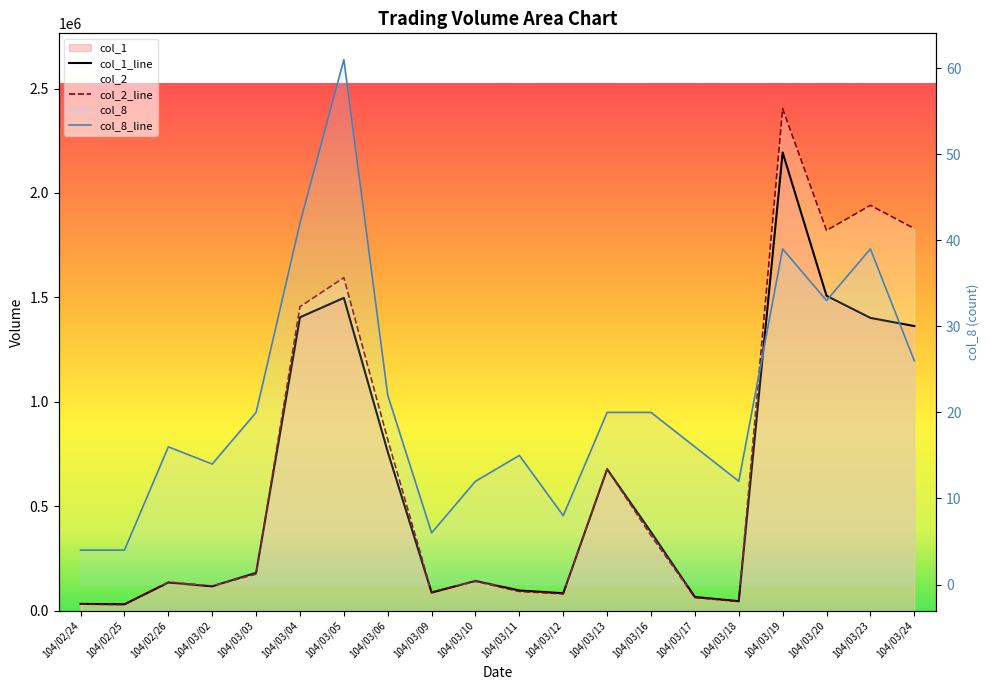

Where is col_1_line nearest to the value 1112500?

104/03/24